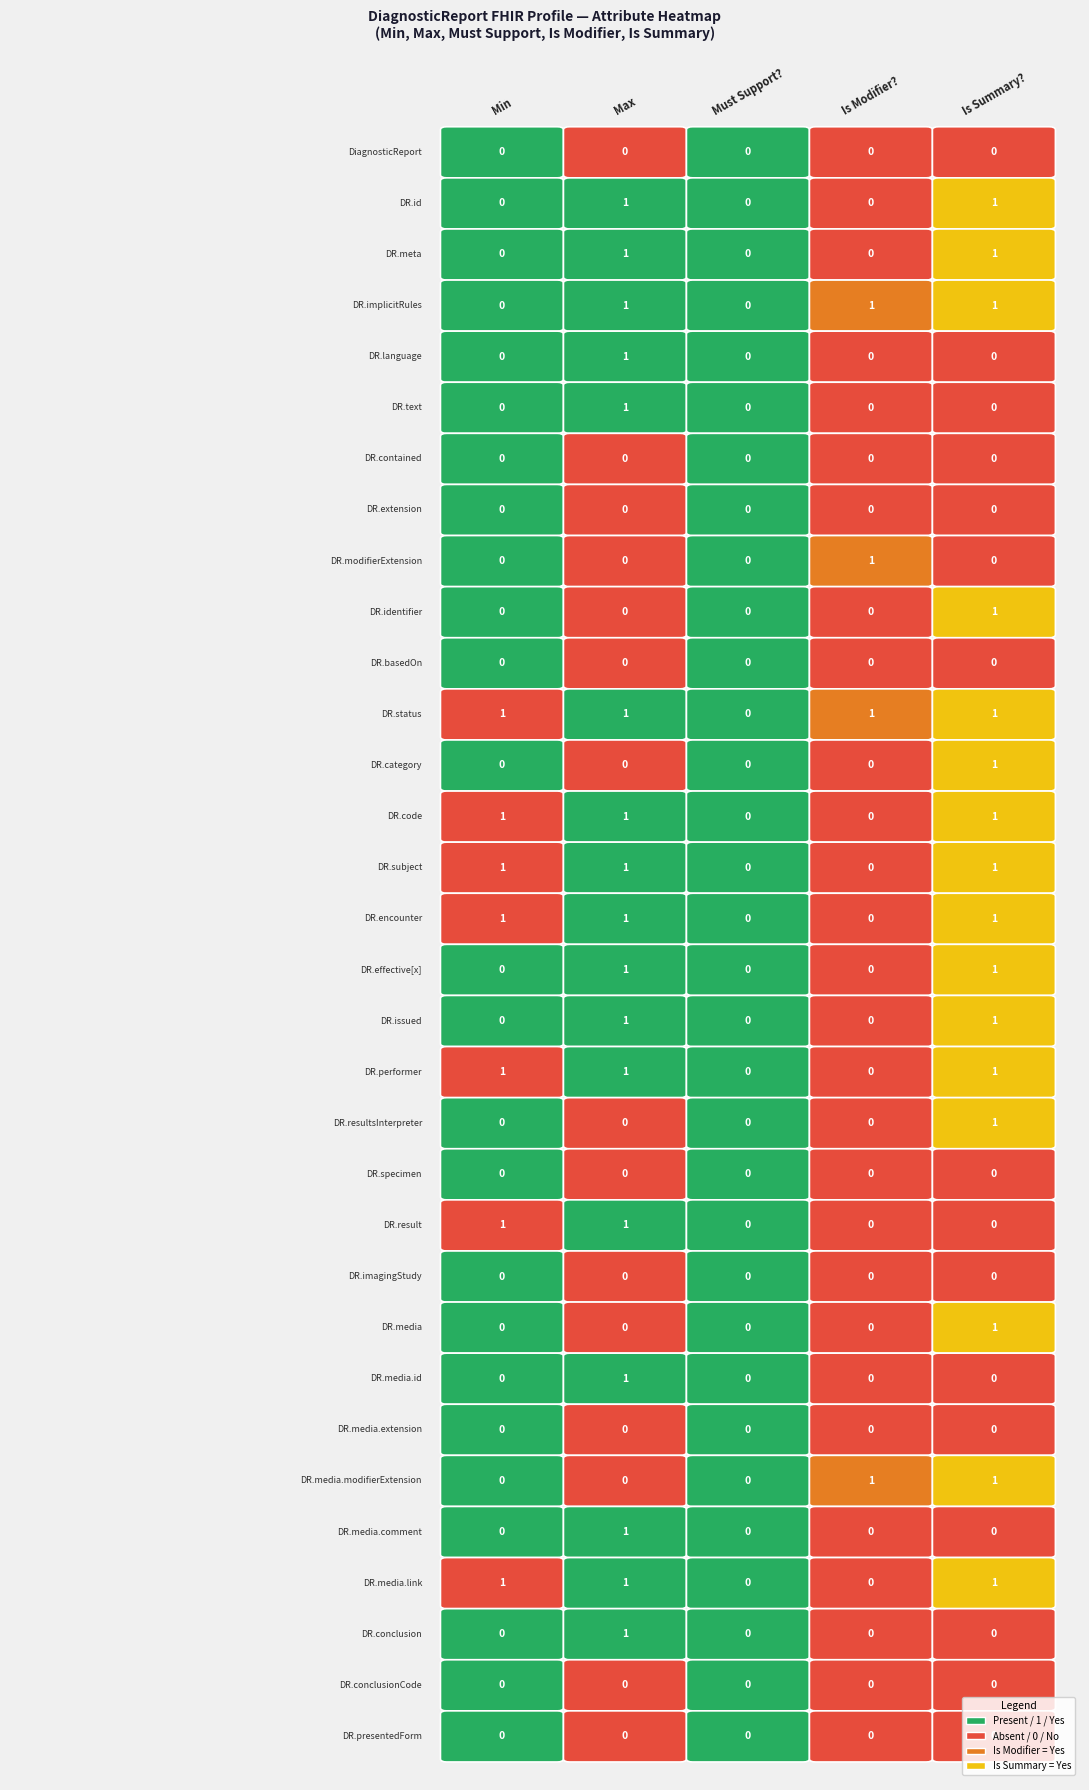

Which category has the lowest value in the Must Support? series?

Min